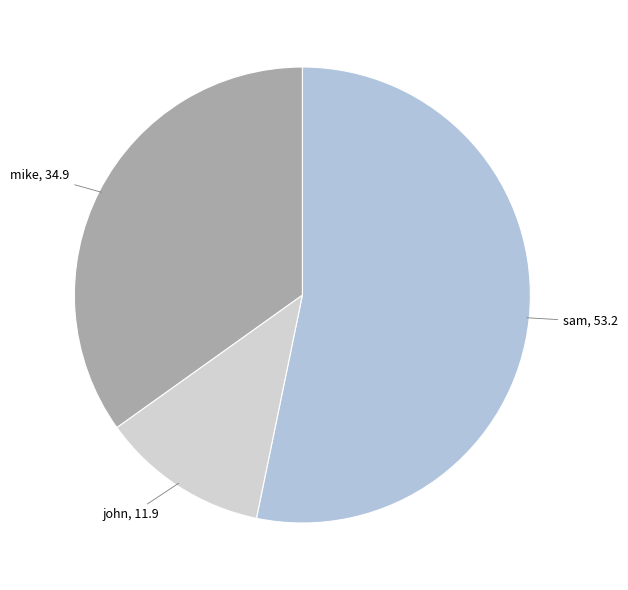

Is there a majority slice in this chart?

Yes